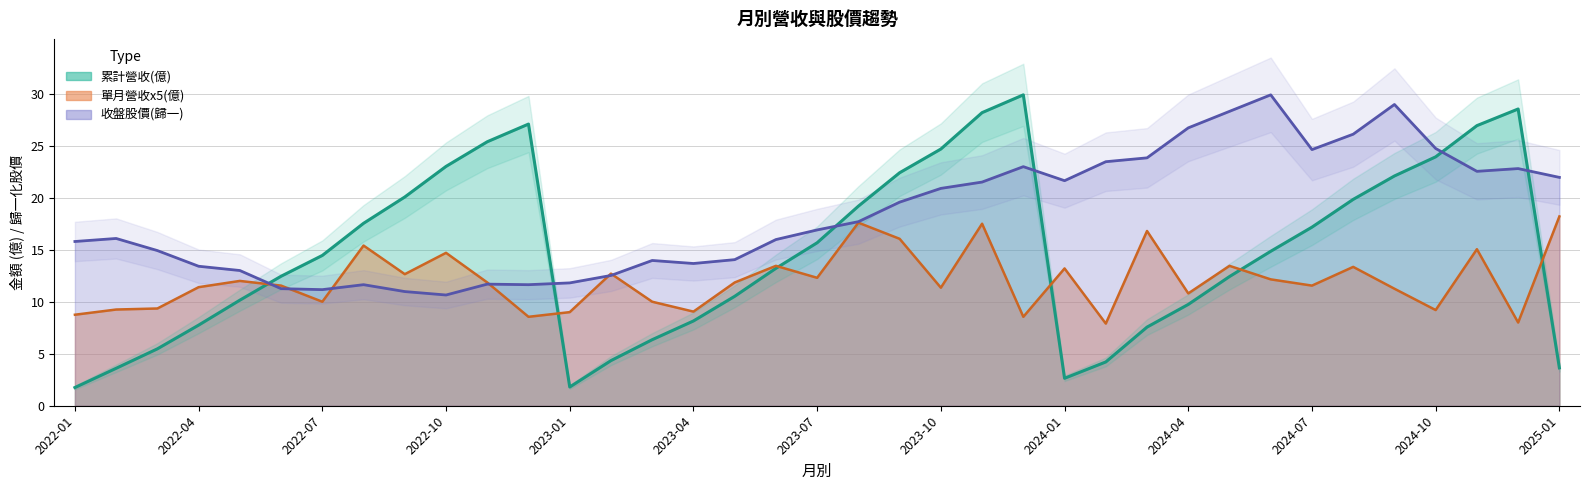

Does the chart have visible grid lines?

Yes